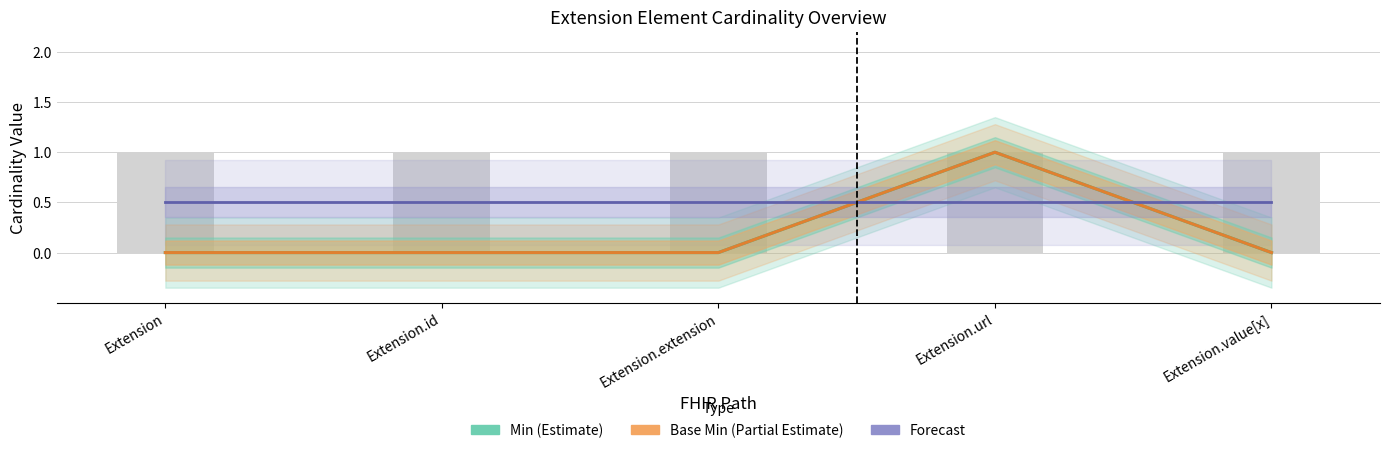

At which category is the sum across all series the highest?

Extension.url